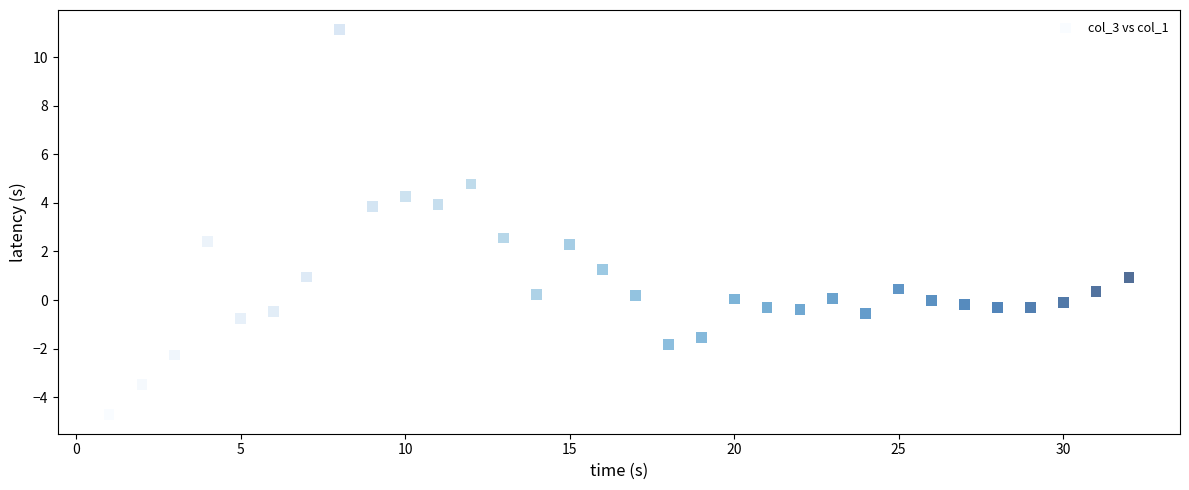

What is the range of X values (max minus min)?

31.0